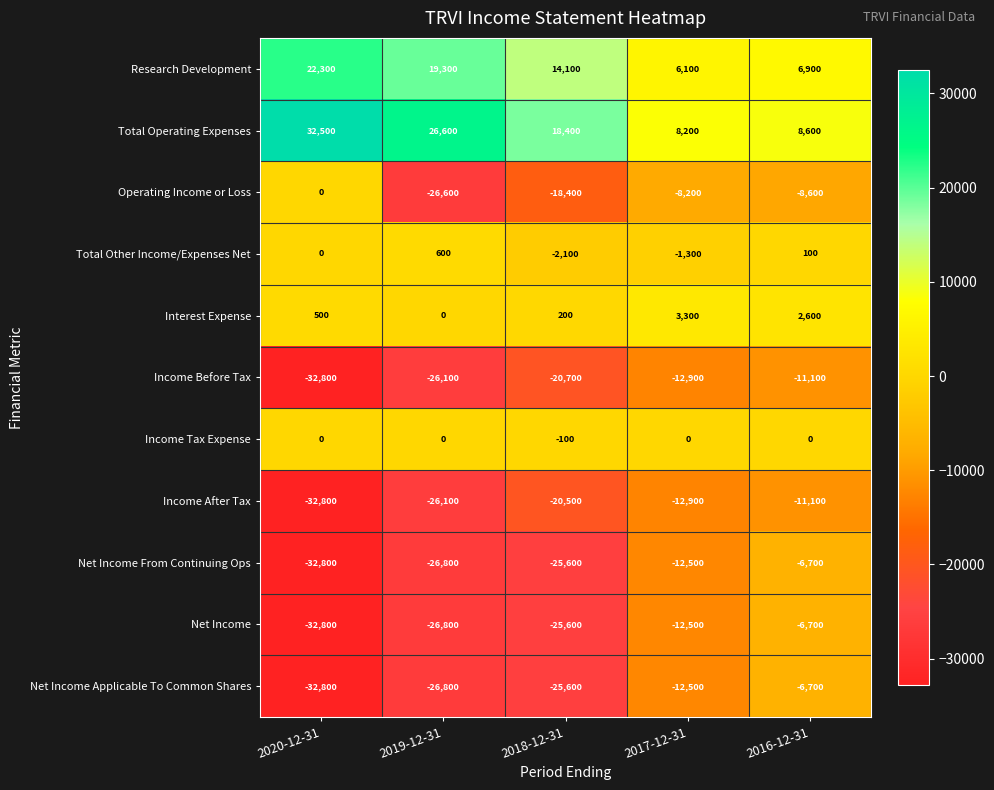

Which series has the largest total across all categories?

Total Operating Expenses